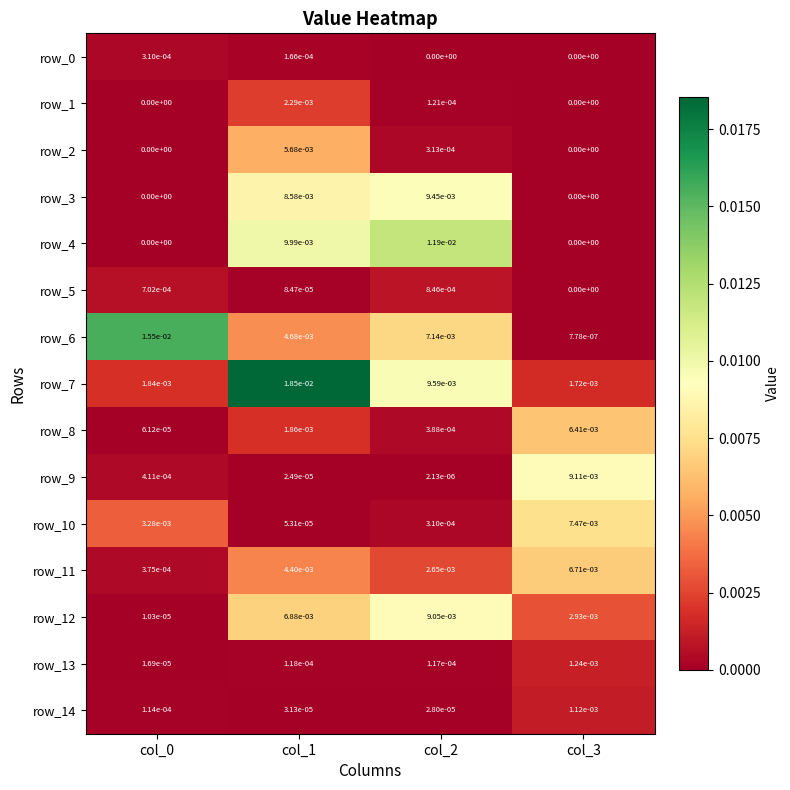

Is the value of row_12 at col_1 greater than the value of row_6 at col_0?

No